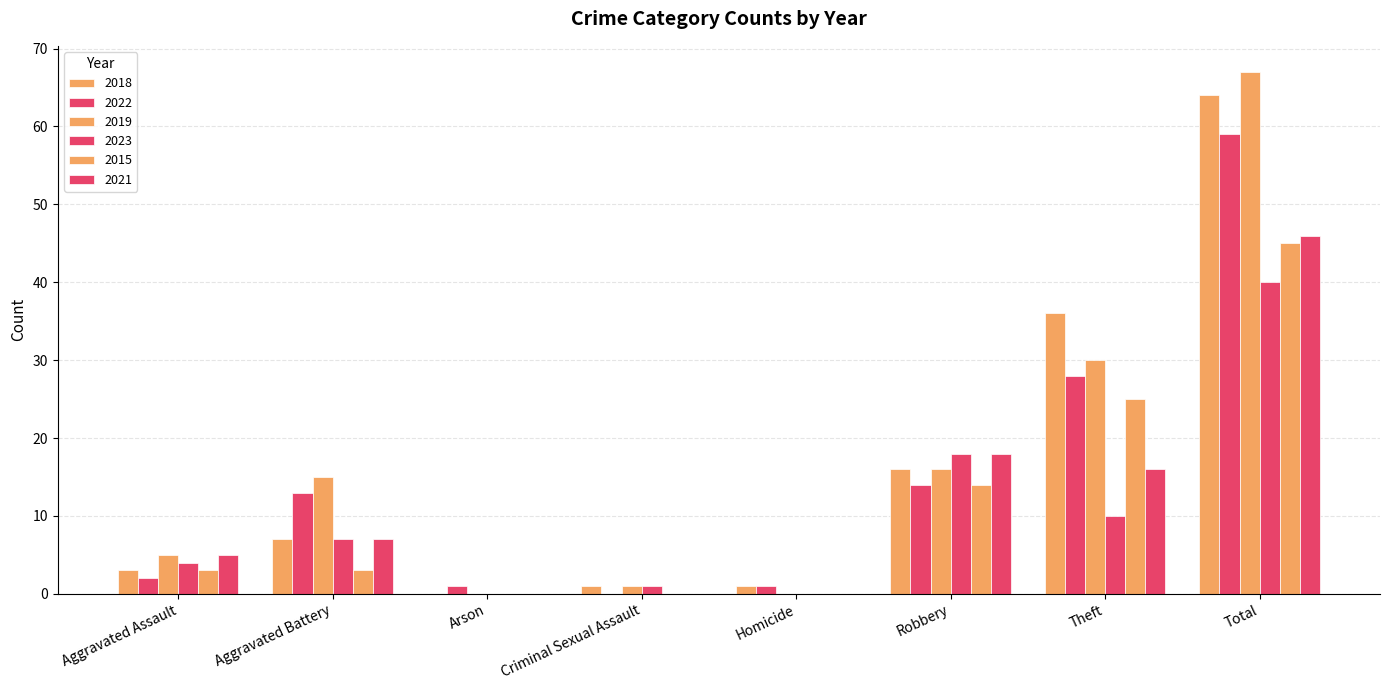

What value does the 2015 series have at Theft, to the nearest 10?

20